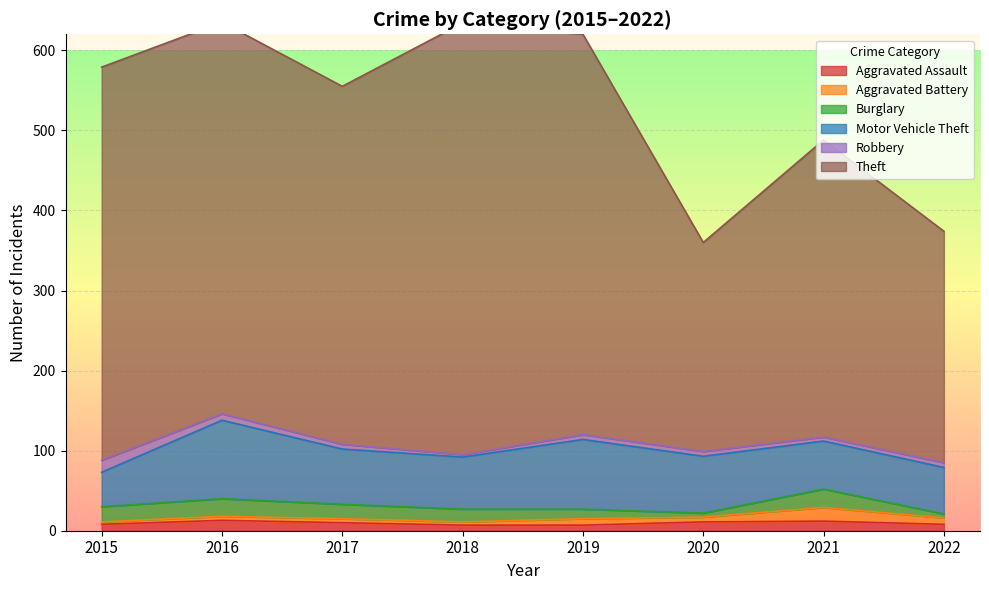

Where does the Aggravated Assault series first go above 10?

2016